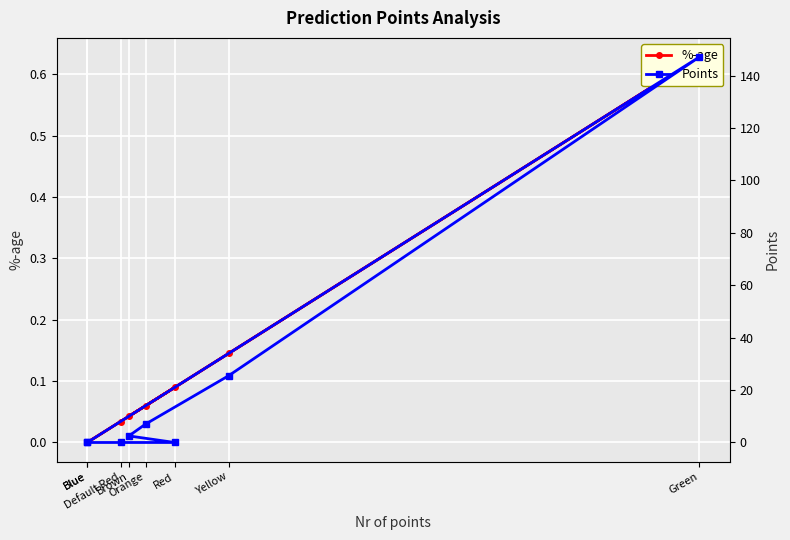

What are all the series names shown in the legend?

%-age, Points